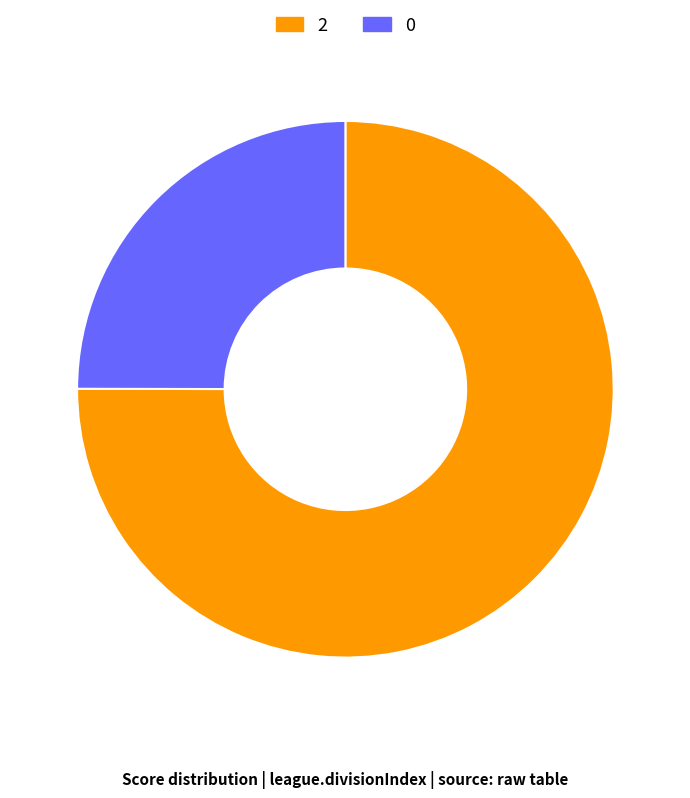

Which category has the biggest portion of the pie?

2